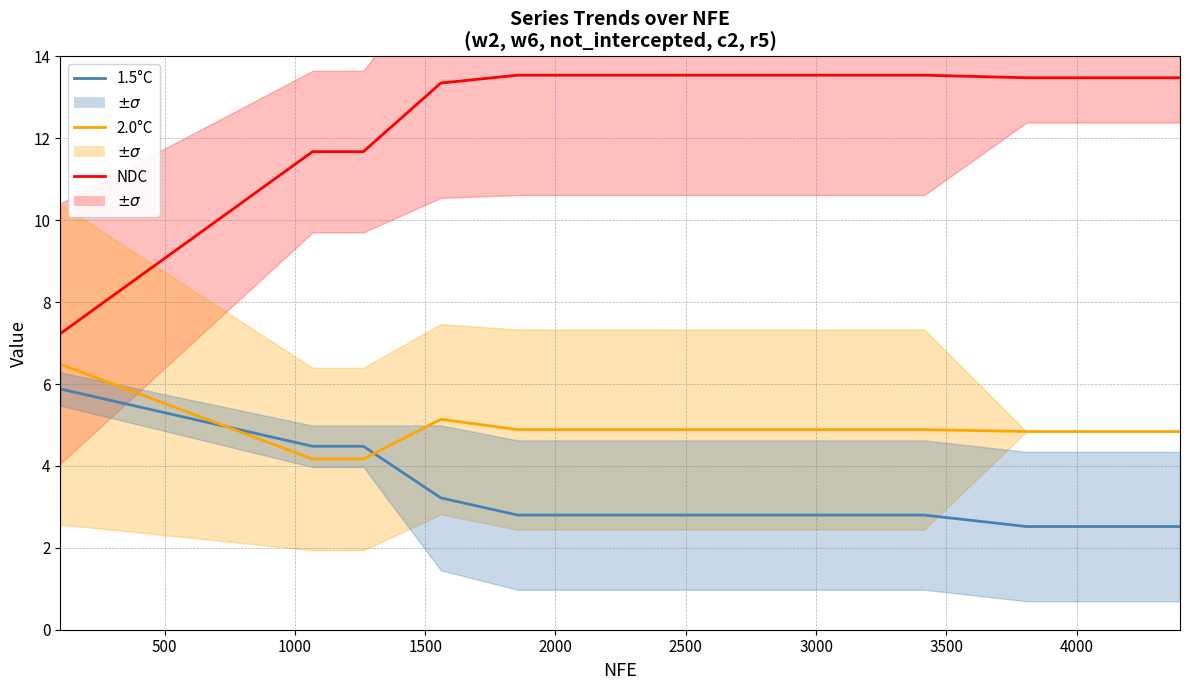

True or false: NDC and 2.0°C cross at least once.

False